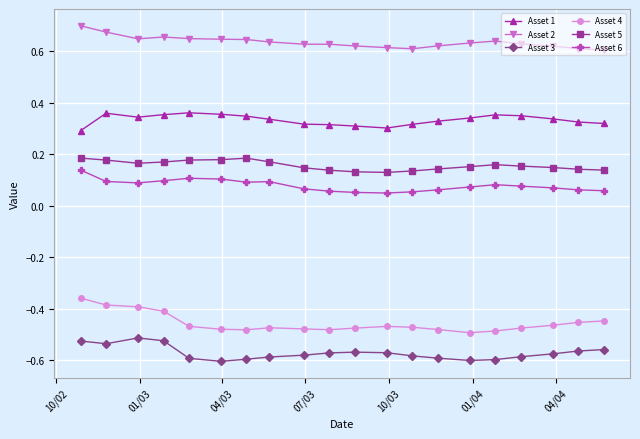

Which series has the largest total across all categories?

Asset 2